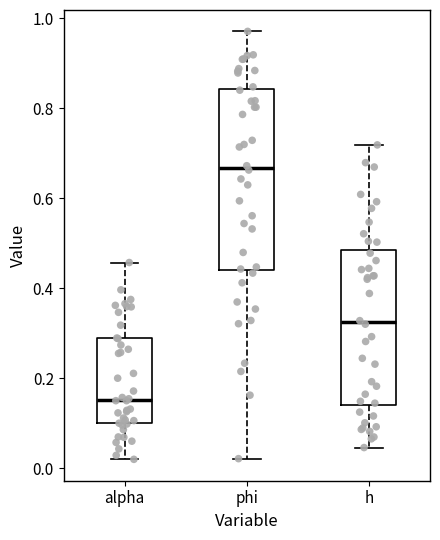

Where does the median line of the box for alpha sit on the y-axis? The values are not printed on the chart, so give them approximately, as read against the axis.

0.16